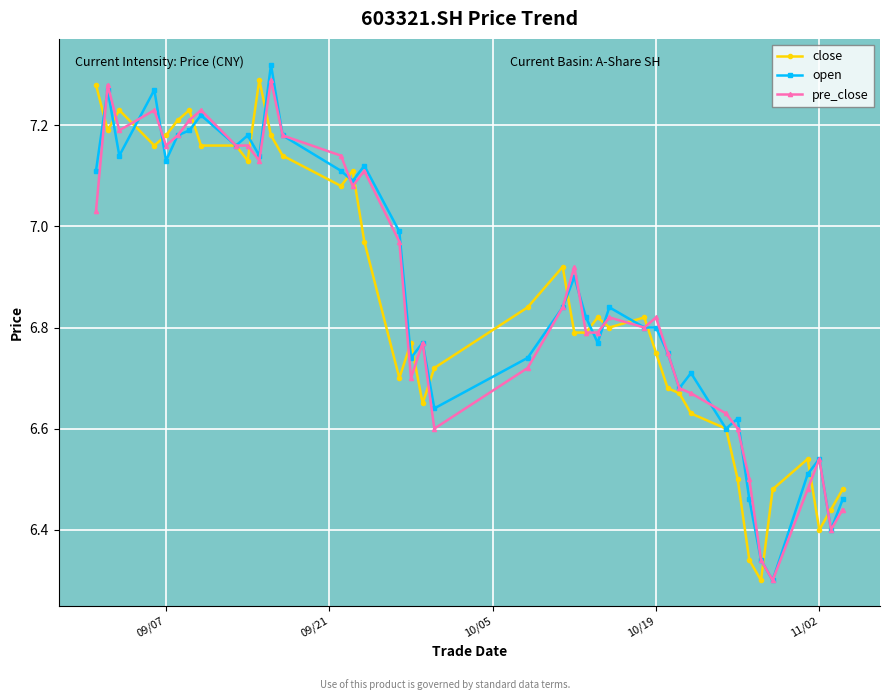

What are all the series names shown in the legend?

close, open, pre_close